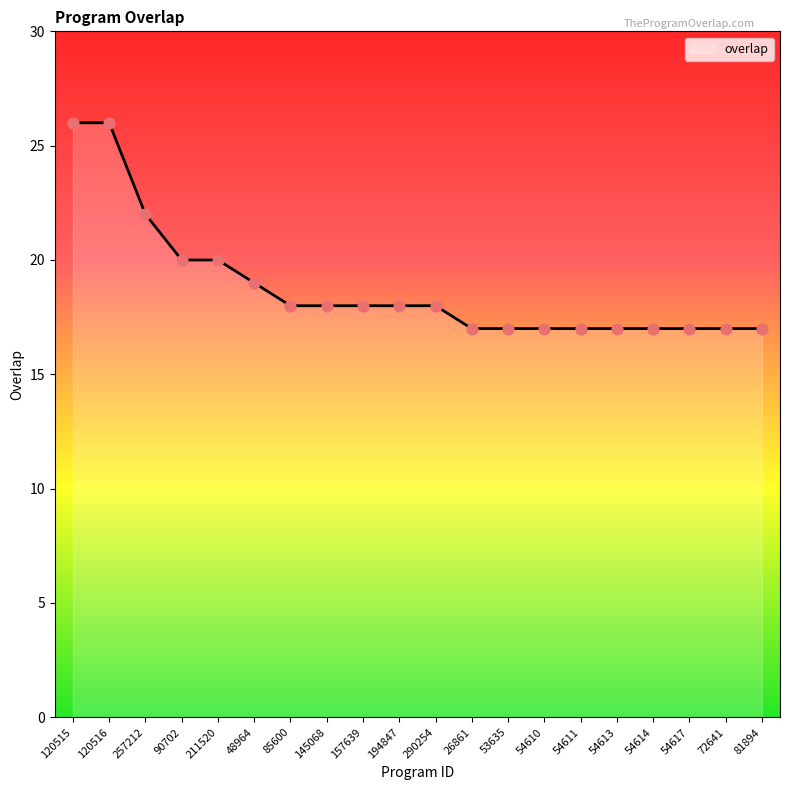

Between 290254 and 54613, which is larger?

290254